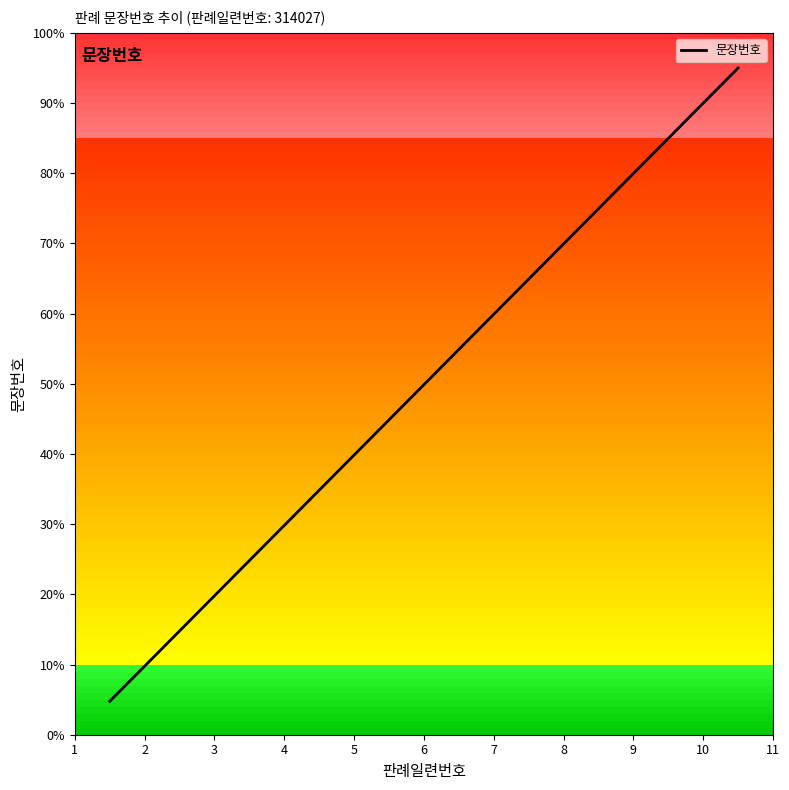

What is the smallest value displayed?

4.8